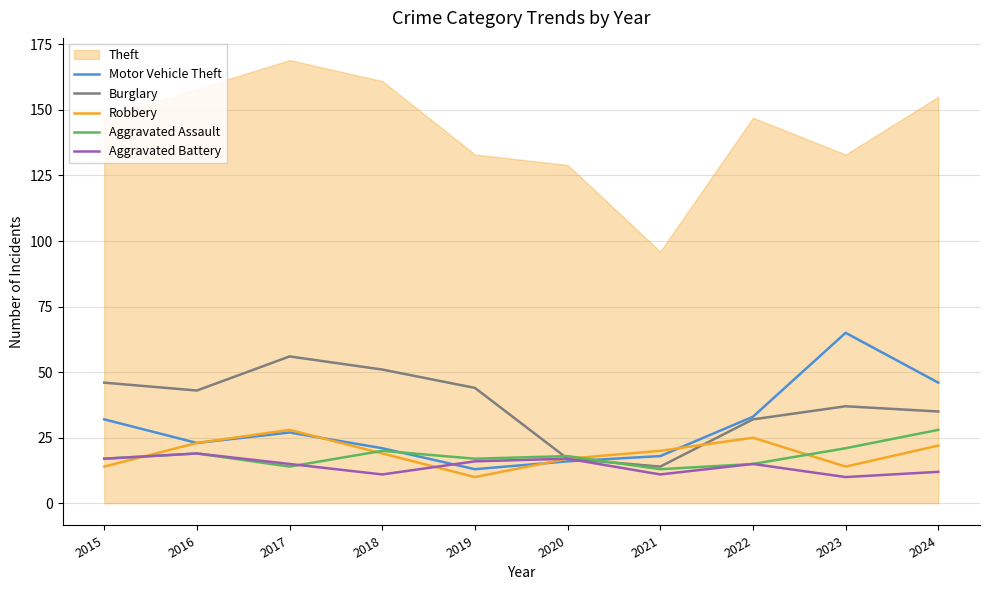

How many data points in Motor Vehicle Theft are less than 27?

5